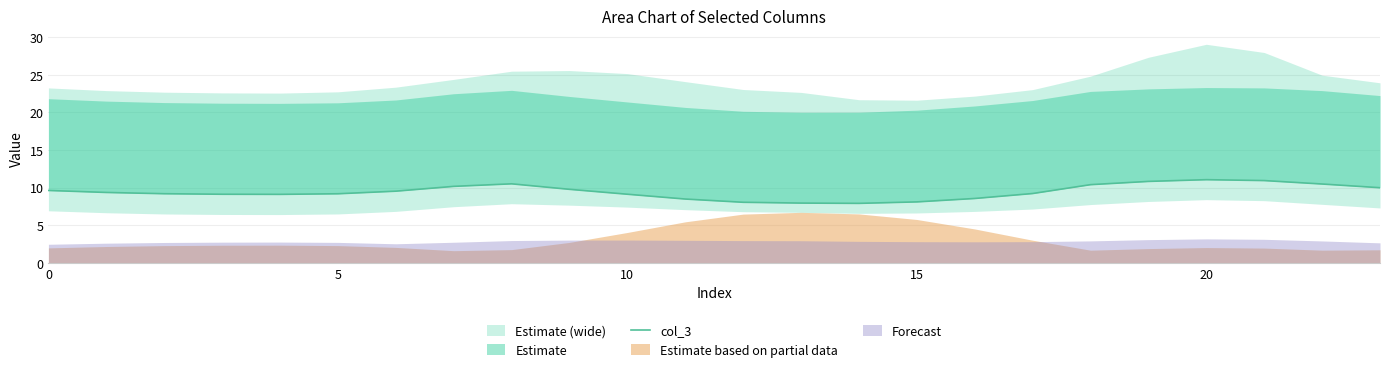

How many interior local peaks (higher than both neighbors) does the data have?

2